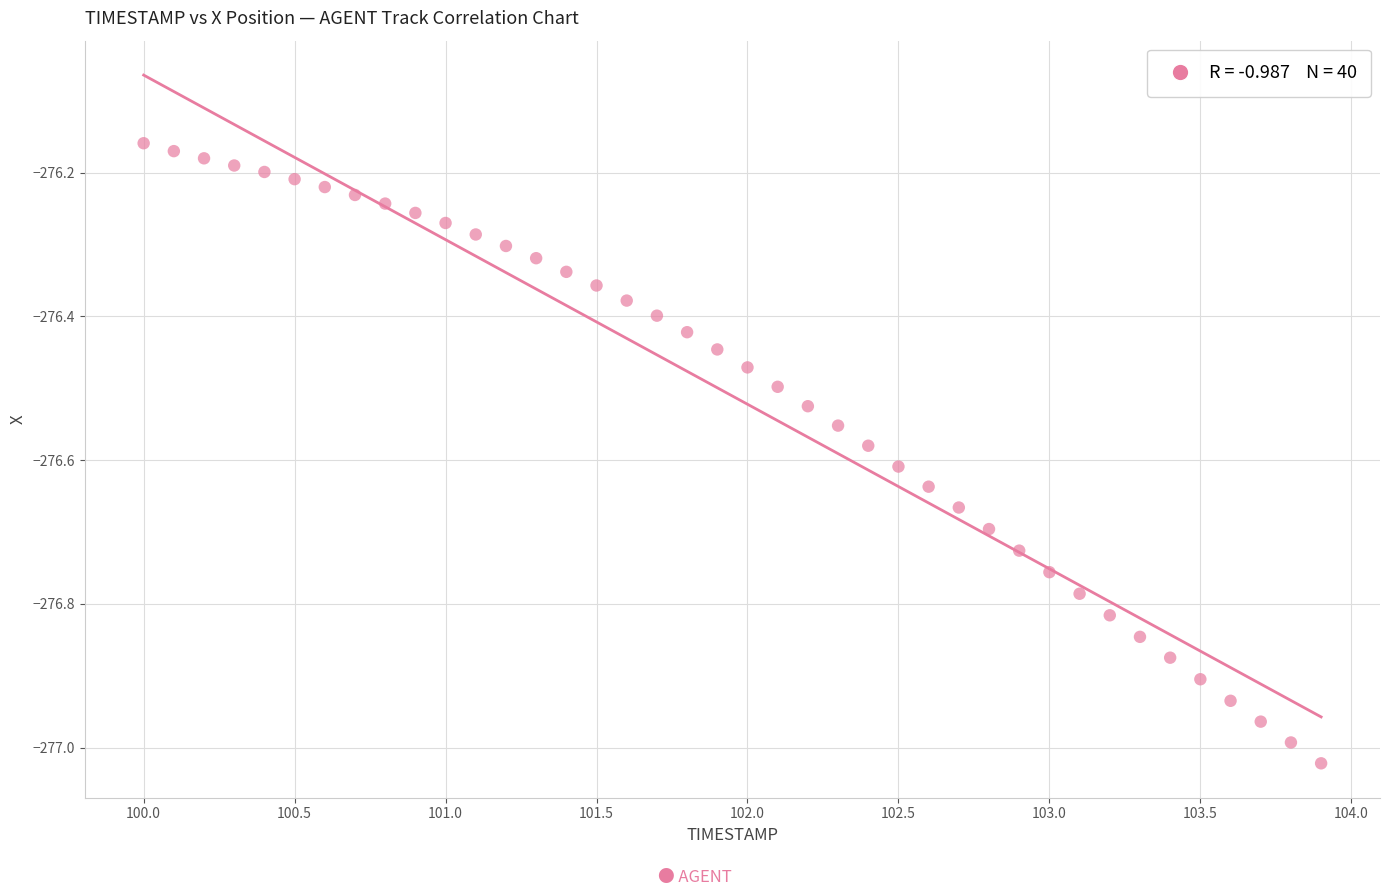

What is the range of Y values (max minus min)?

0.9